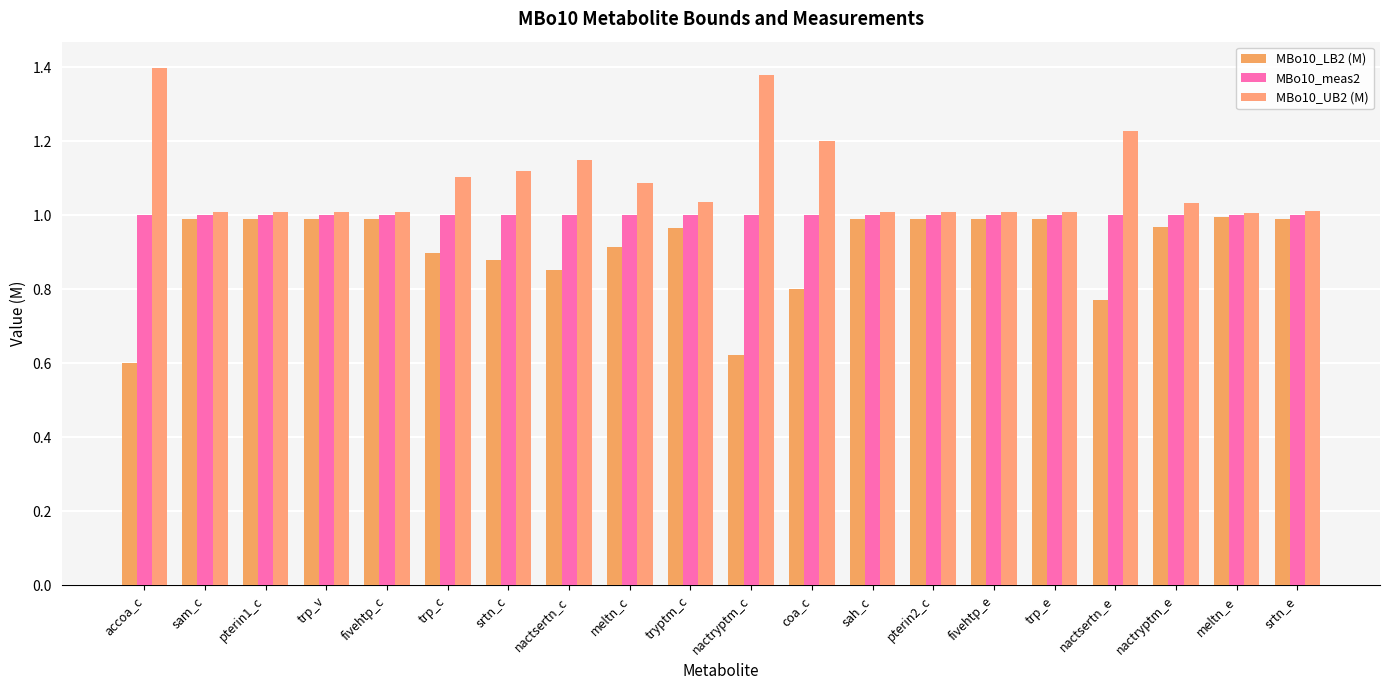

Is the value of MBo10_meas2 at nactsertn_c greater than the value of MBo10_UB2 (M) at srtn_c?

No